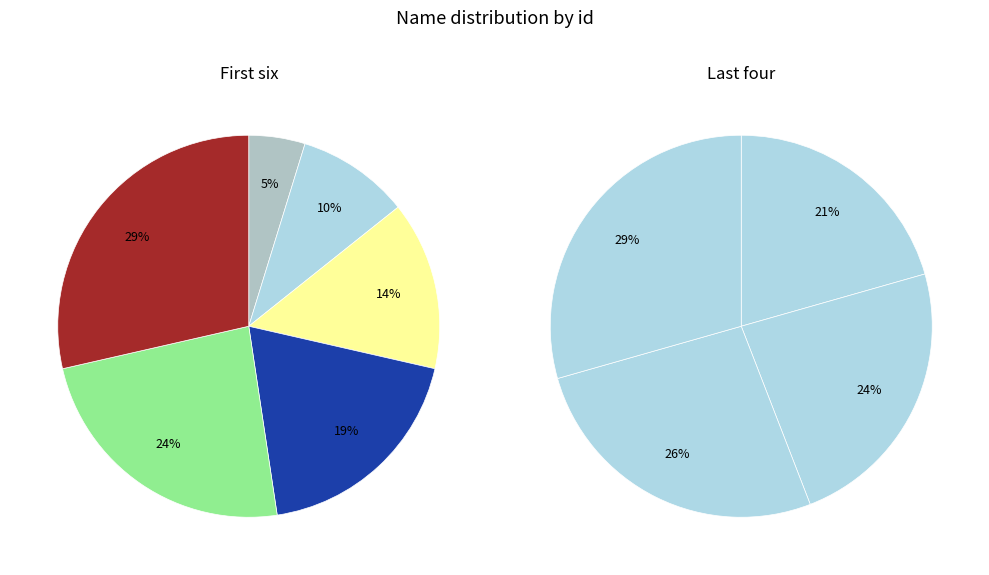

How much of the chart is everything except almighty?

98.2%